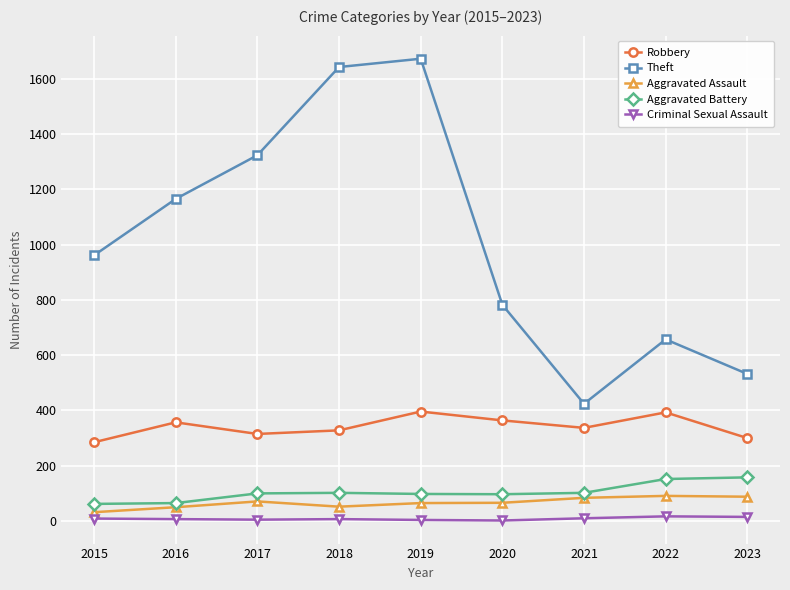

True or false: Theft and Criminal Sexual Assault intersect in this chart.

False